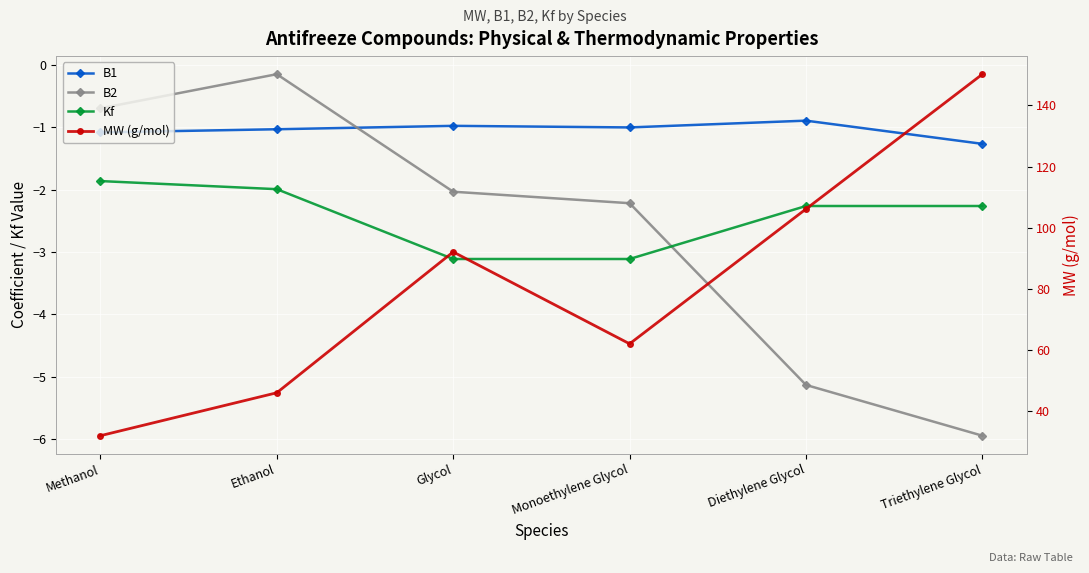

List the labels in order of MW (g/mol) value, largest first.

Triethylene Glycol, Diethylene Glycol, Glycol, Monoethylene Glycol, Ethanol, Methanol